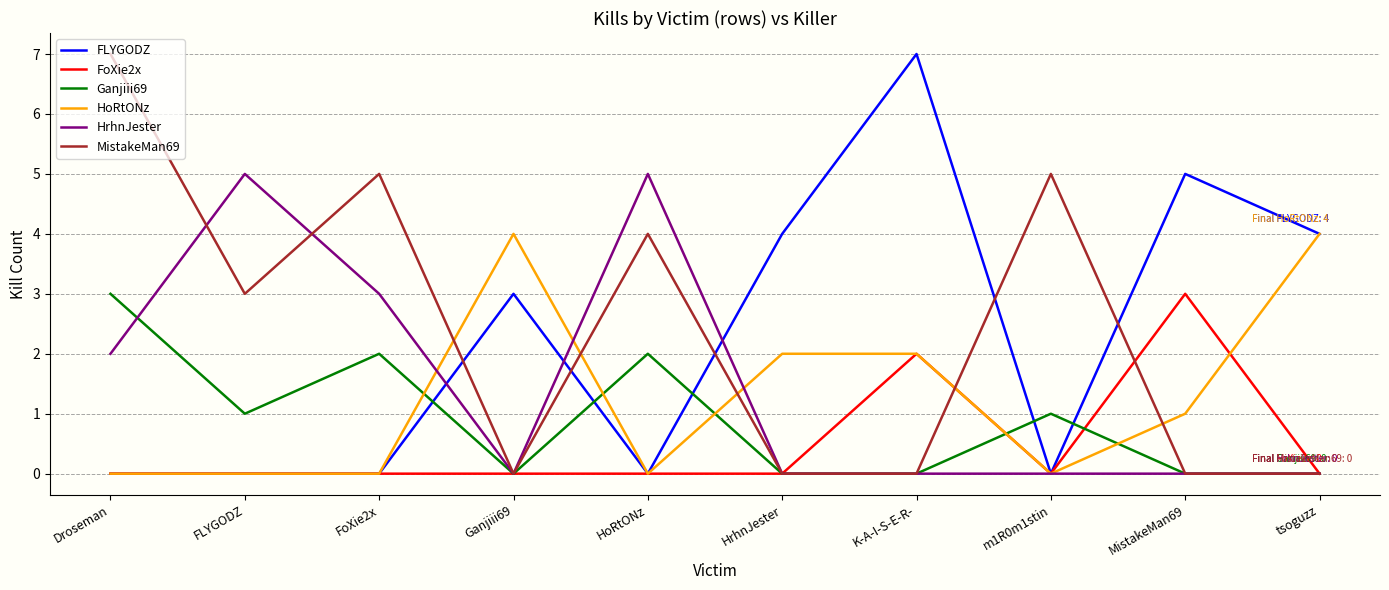

Is the value of FLYGODZ at Ganjiii69 greater than the value of HoRtONz at tsoguzz?

No